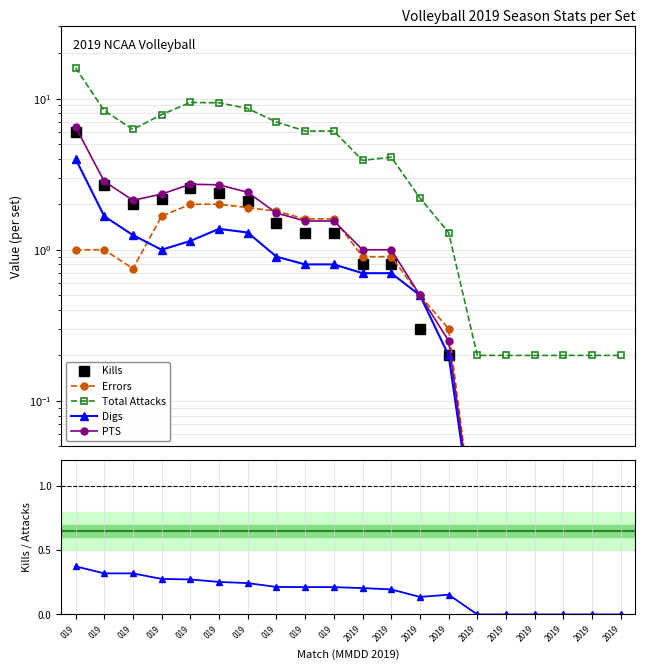

Which category has the highest value across all series?

019